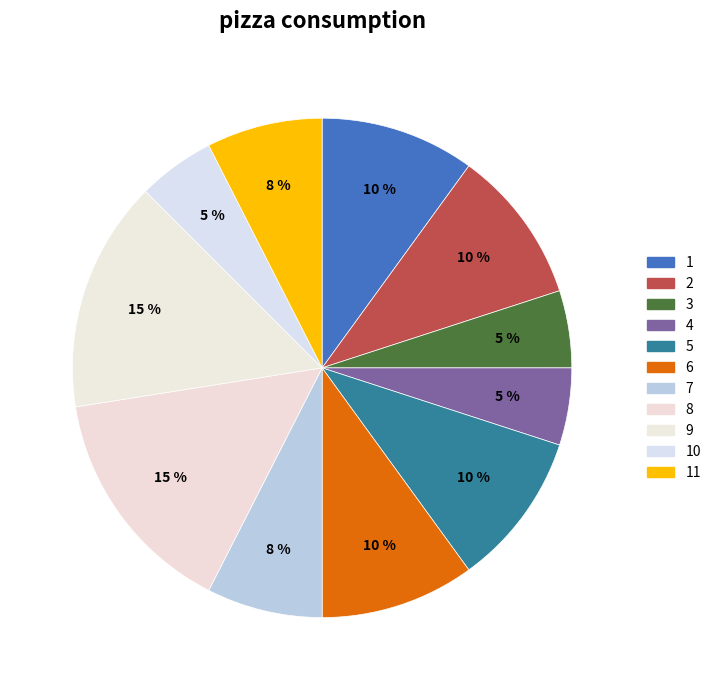

How many slices are in this pie chart?

11